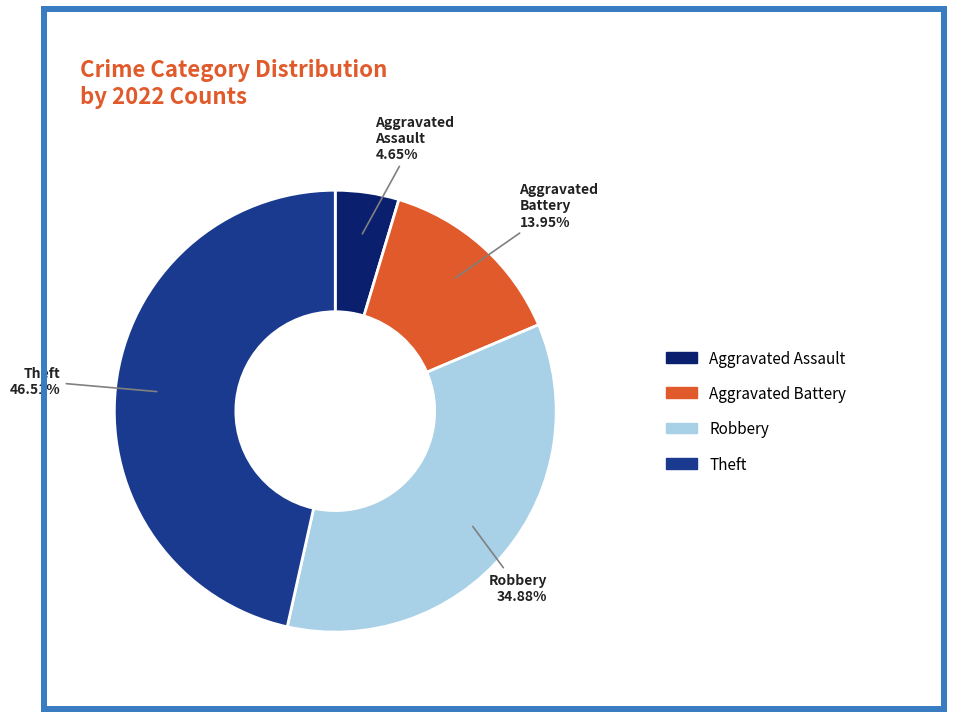

Which category has the smallest portion of the pie?

Aggravated Assault